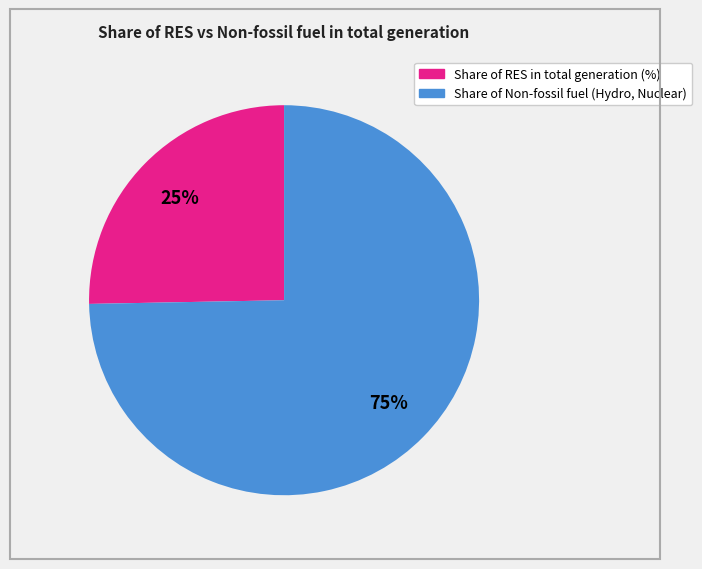

To the nearest percent, what is the average slice percentage?

50%